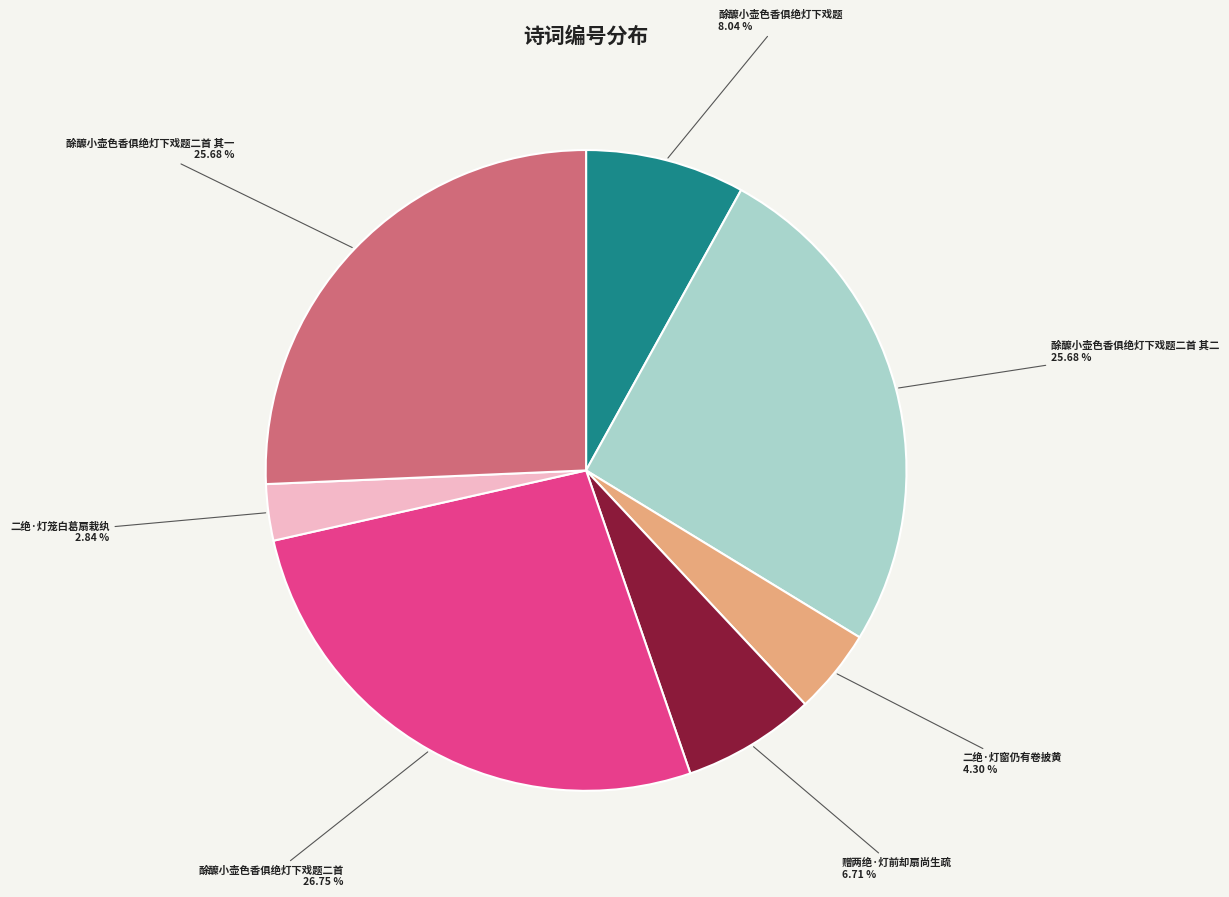

Which has a higher value, 二绝·灯笼白葛扇栽纨 or 酴醾小壶色香俱绝灯下戏题二首?

酴醾小壶色香俱绝灯下戏题二首